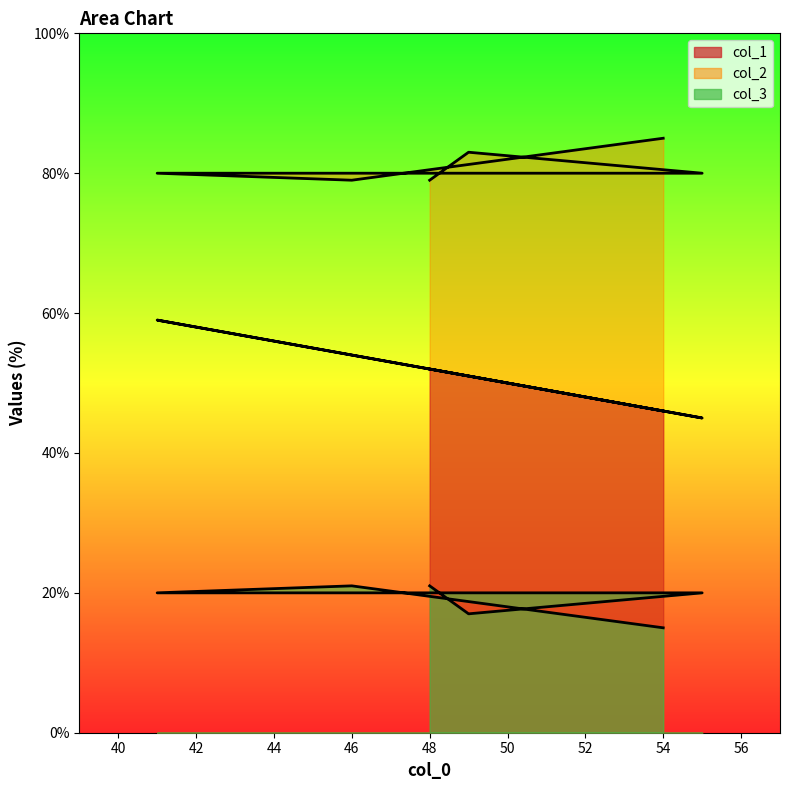

What is the total value across all series at 41?

159